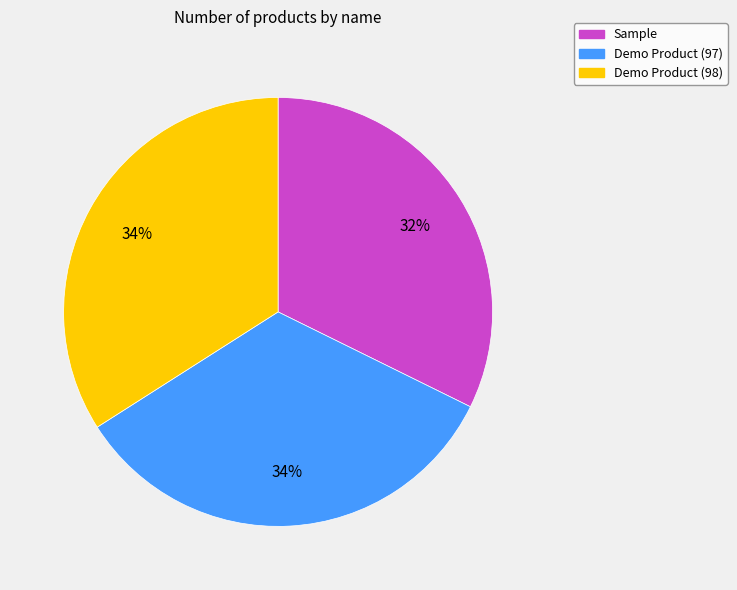

Which category has the smallest portion of the pie?

Sample